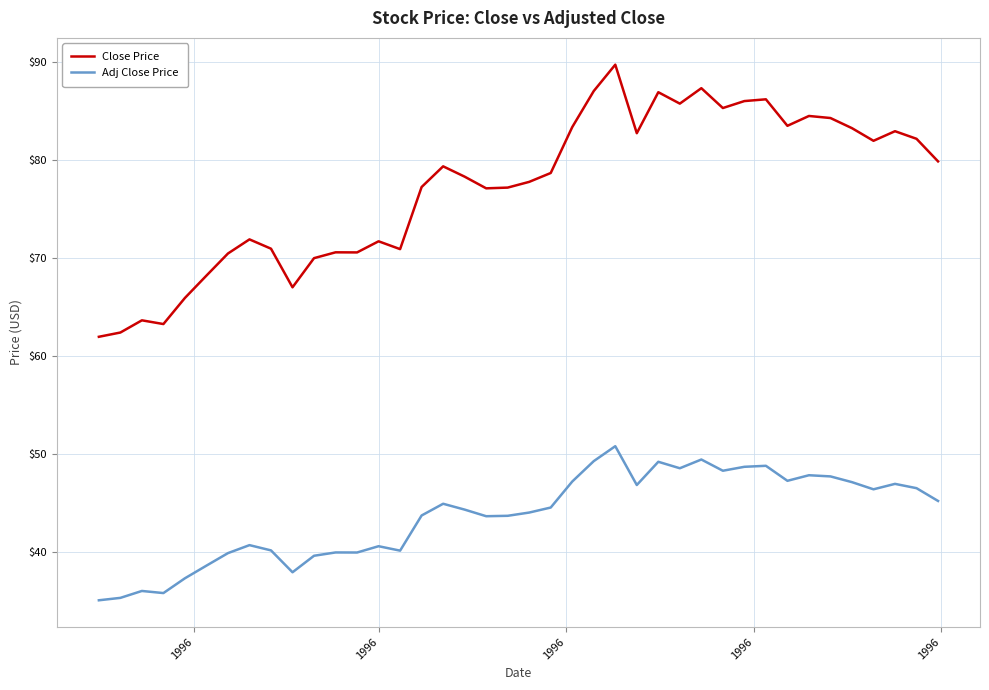

What is the minimum value shown in the chart?

35.1